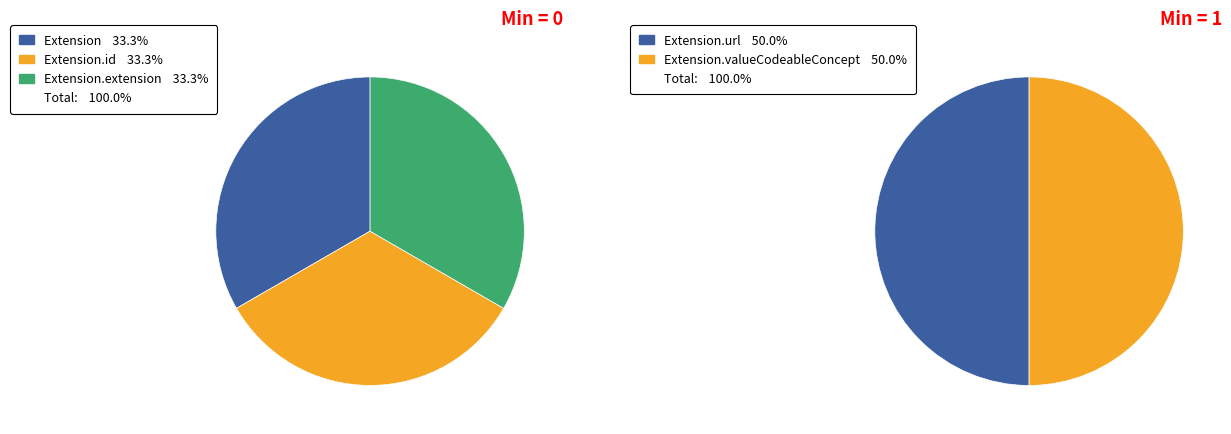

What percentage is the Extension.valueCodeableConcept slice, to the nearest percent?

50%